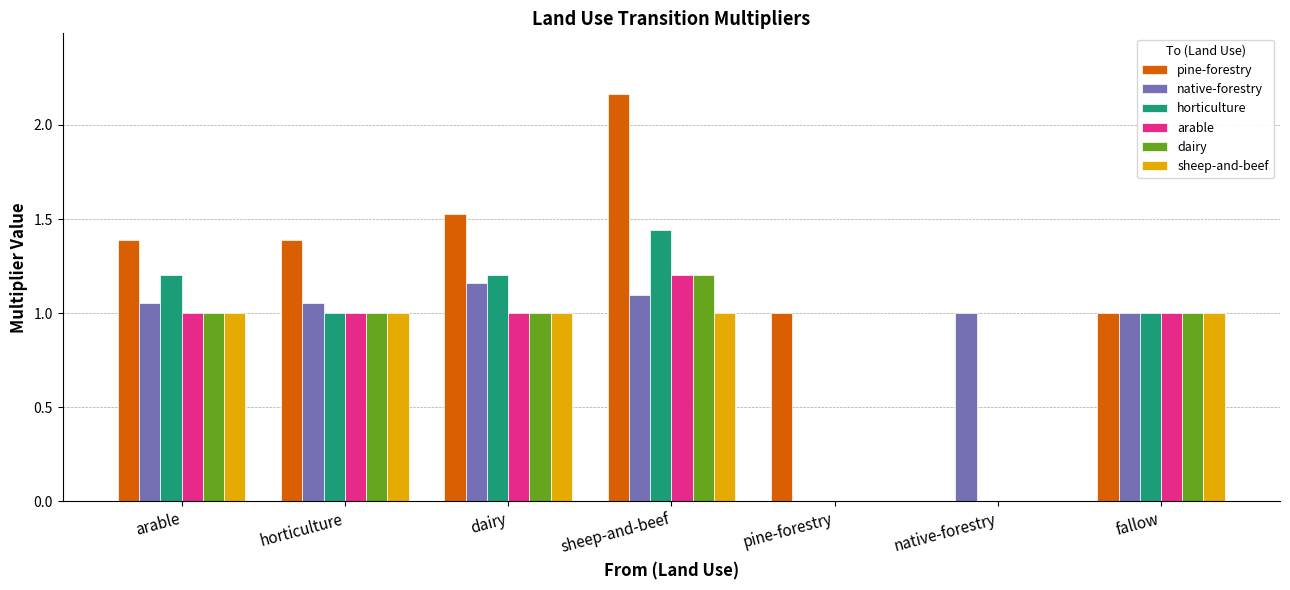

At which label does horticulture reach its peak?

sheep-and-beef